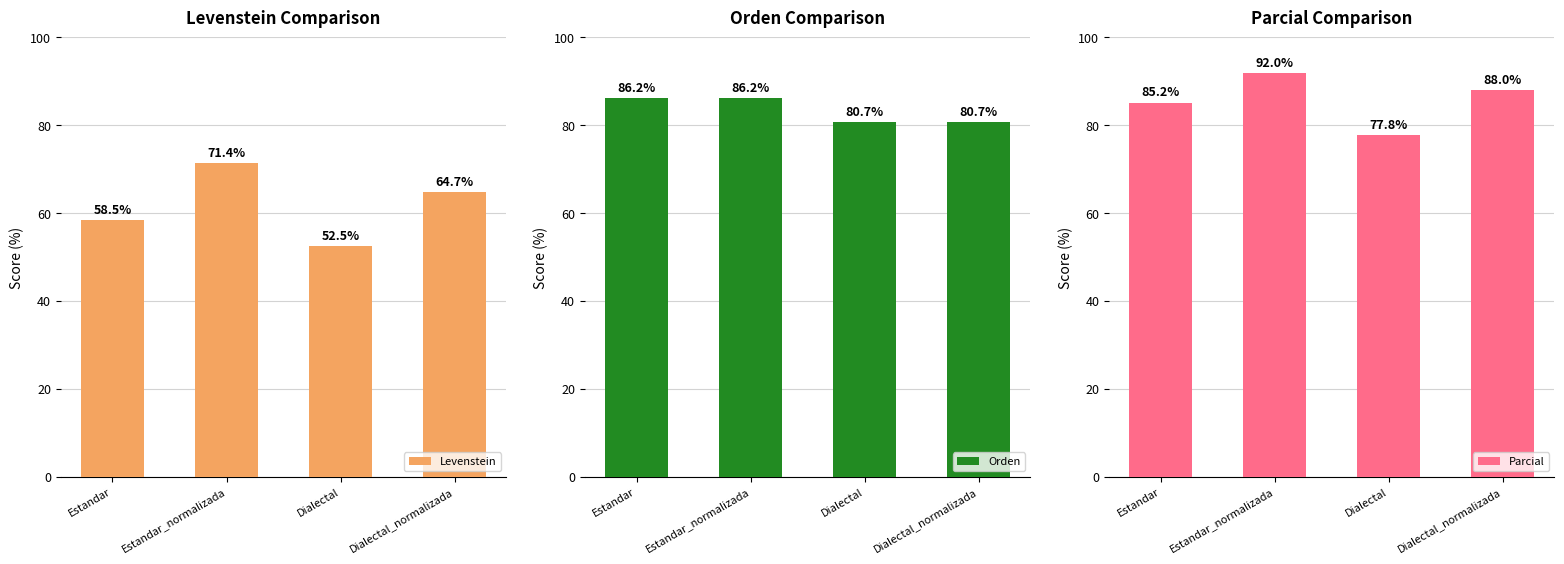

What is the difference between the maximum and minimum values in the Parcial series?

14.2